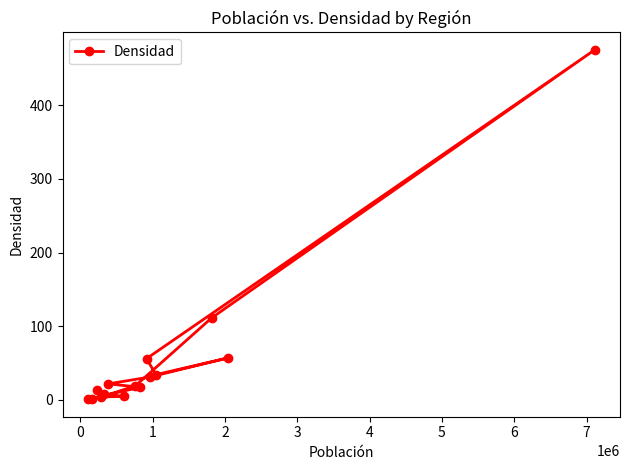

What is the difference between the maximum and minimum values?

473.9